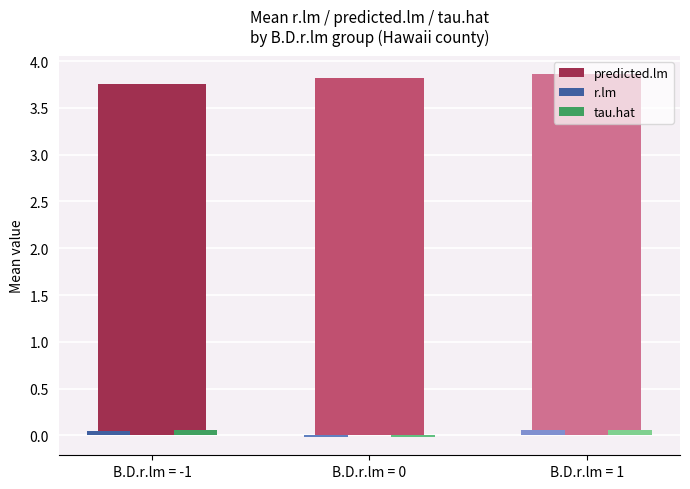

What is the total value across all series at B.D.r.lm = -1?

3.9